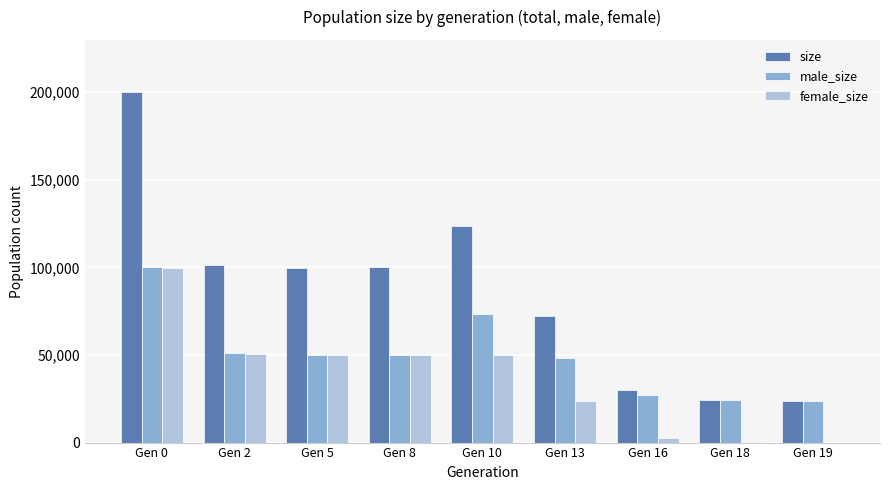

At which label does size reach its peak?

Gen 0